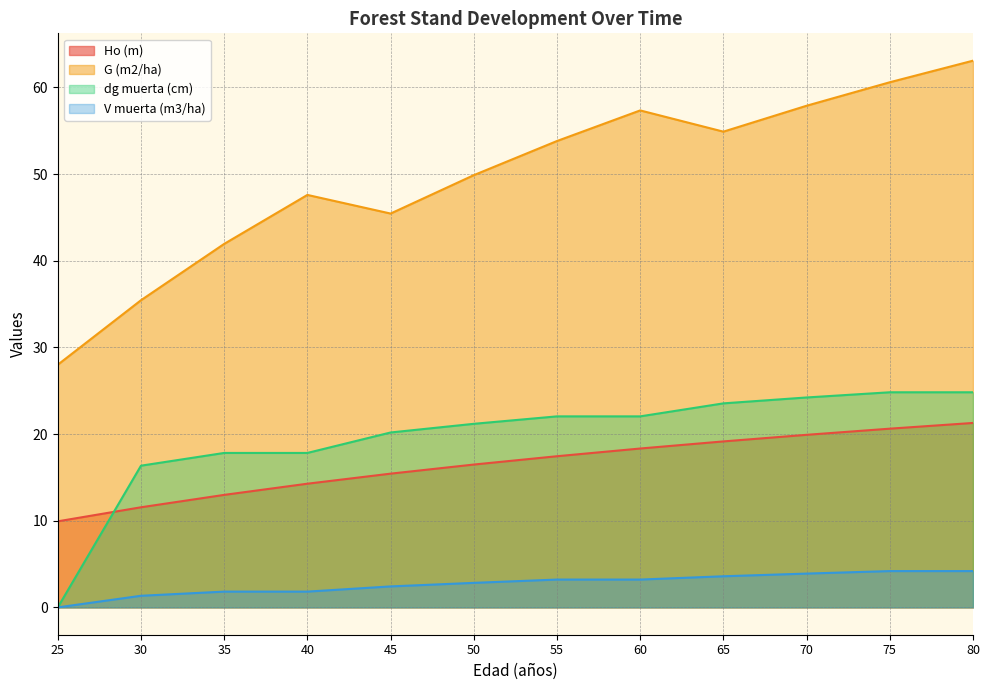

At how many categories does at least one series exceed 48?

7